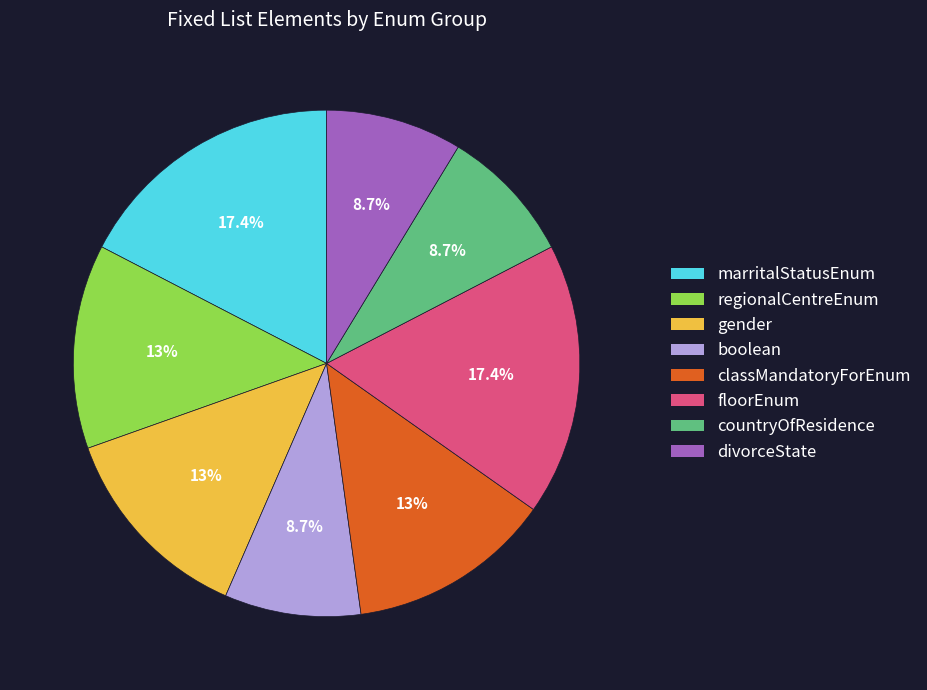

What portion of the pie excludes classMandatoryForEnum?

87.0%